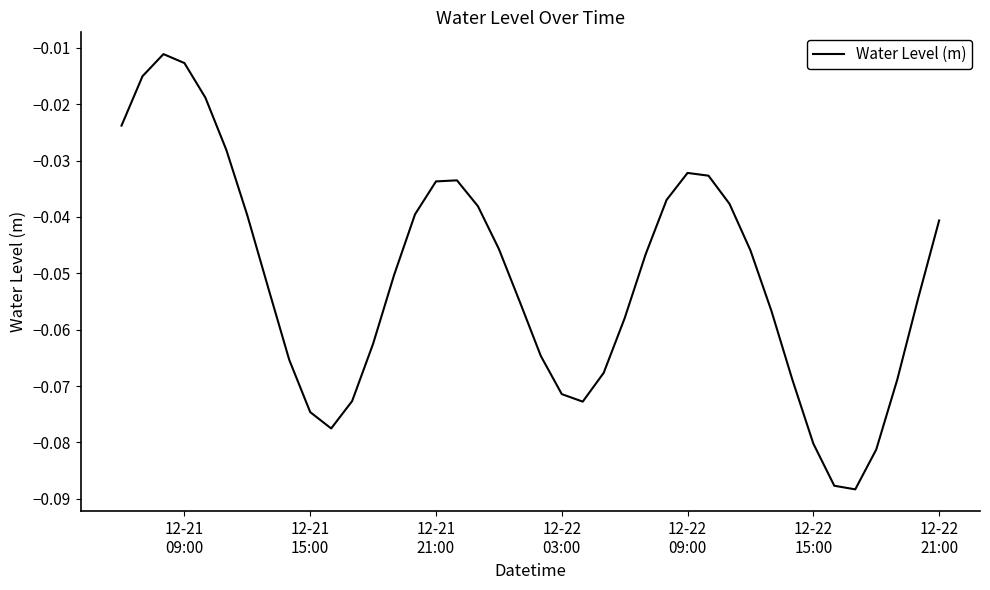

How many lines are shown in the chart?

1